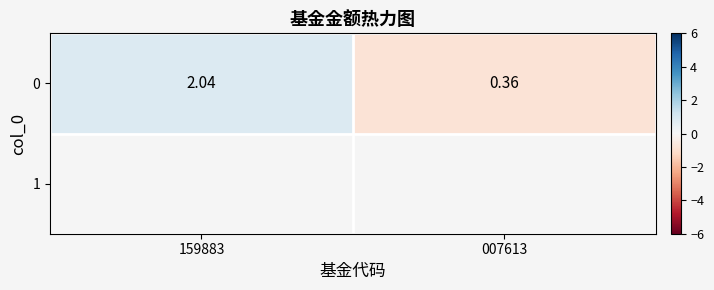

What is the difference between the maximum and minimum values?

1.7